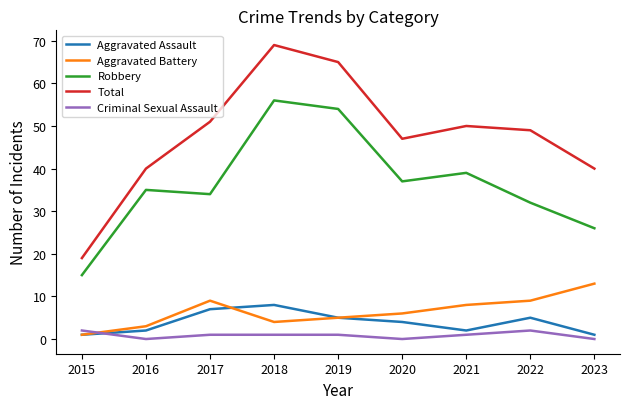

The Total series shows 83 at 2022. True or false?

False